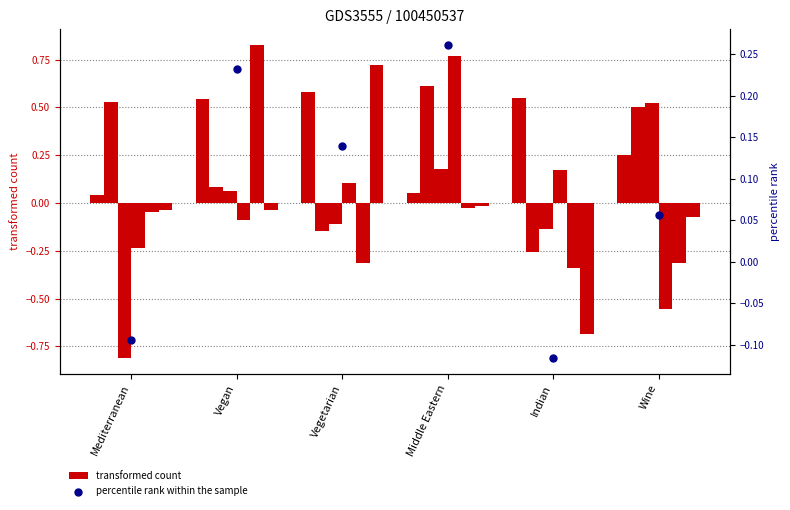

Which series has the widest spread of Y values?

transformed count